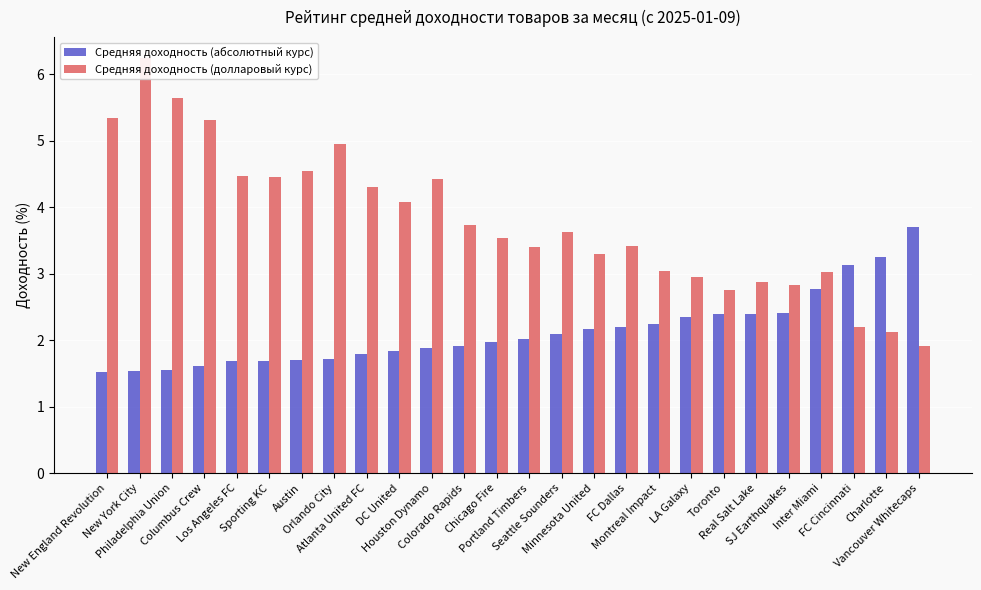

Rank the categories by Средняя доходность (долларовый курс) value from lowest to highest.

Vancouver Whitecaps, Charlotte, FC Cincinnati, Toronto, SJ Earthquakes, Real Salt Lake, LA Galaxy, Inter Miami, Montreal Impact, Minnesota United, Portland Timbers, FC Dallas, Chicago Fire, Seattle Sounders, Colorado Rapids, DC United, Atlanta United FC, Houston Dynamo, Sporting KC, Los Angeles FC, Austin, Orlando City, Columbus Crew, New England Revolution, Philadelphia Union, New York City